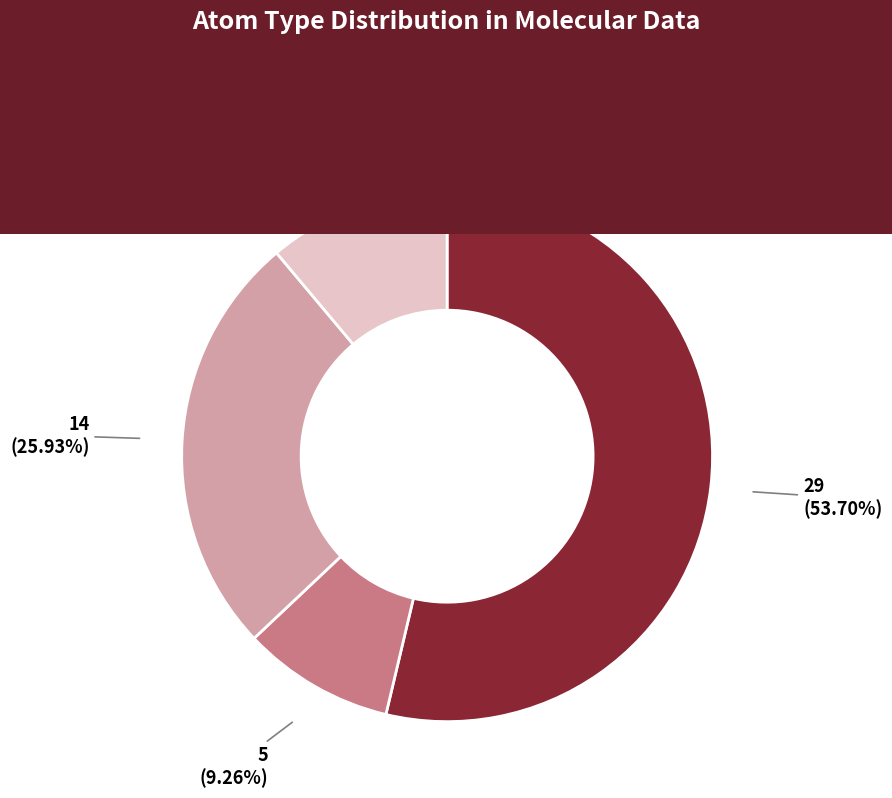

To the nearest percent, what is the difference between the largest and smallest slice percentages?

44%